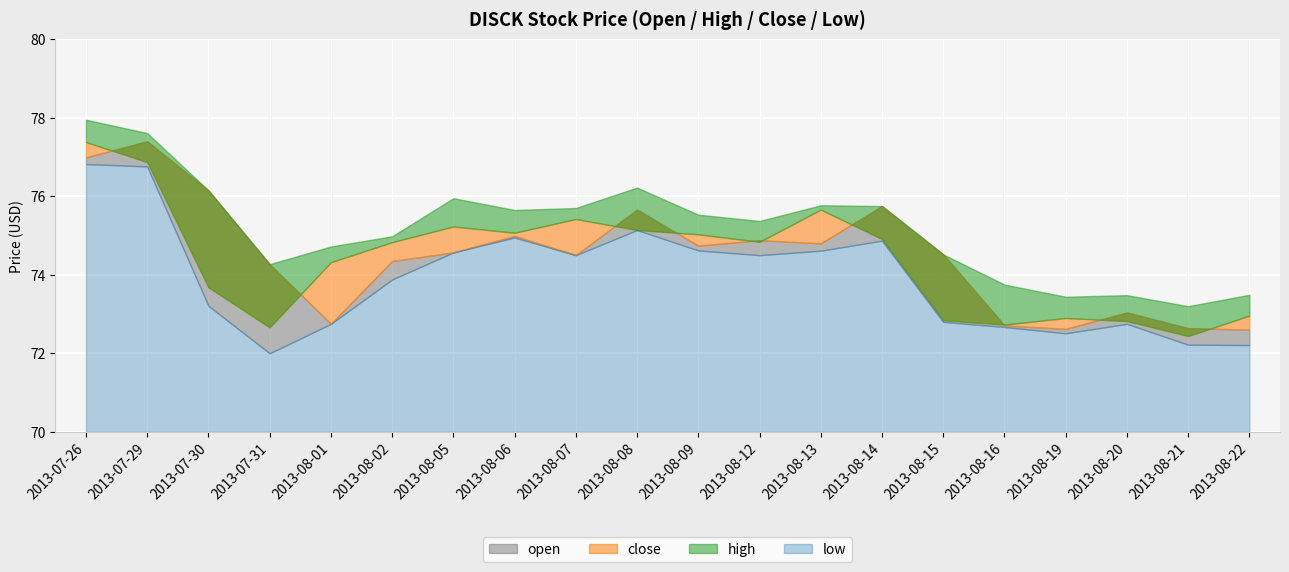

Read the close value at 2013-08-06.

75.1